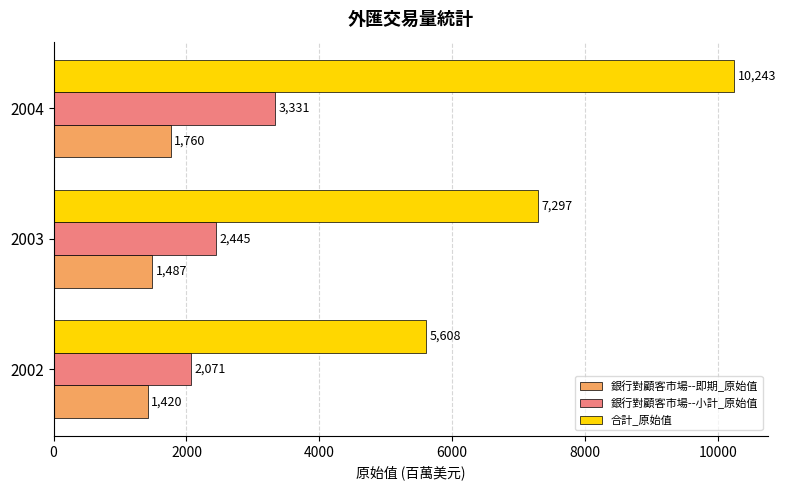

At how many categories does at least one series exceed 7349?

1